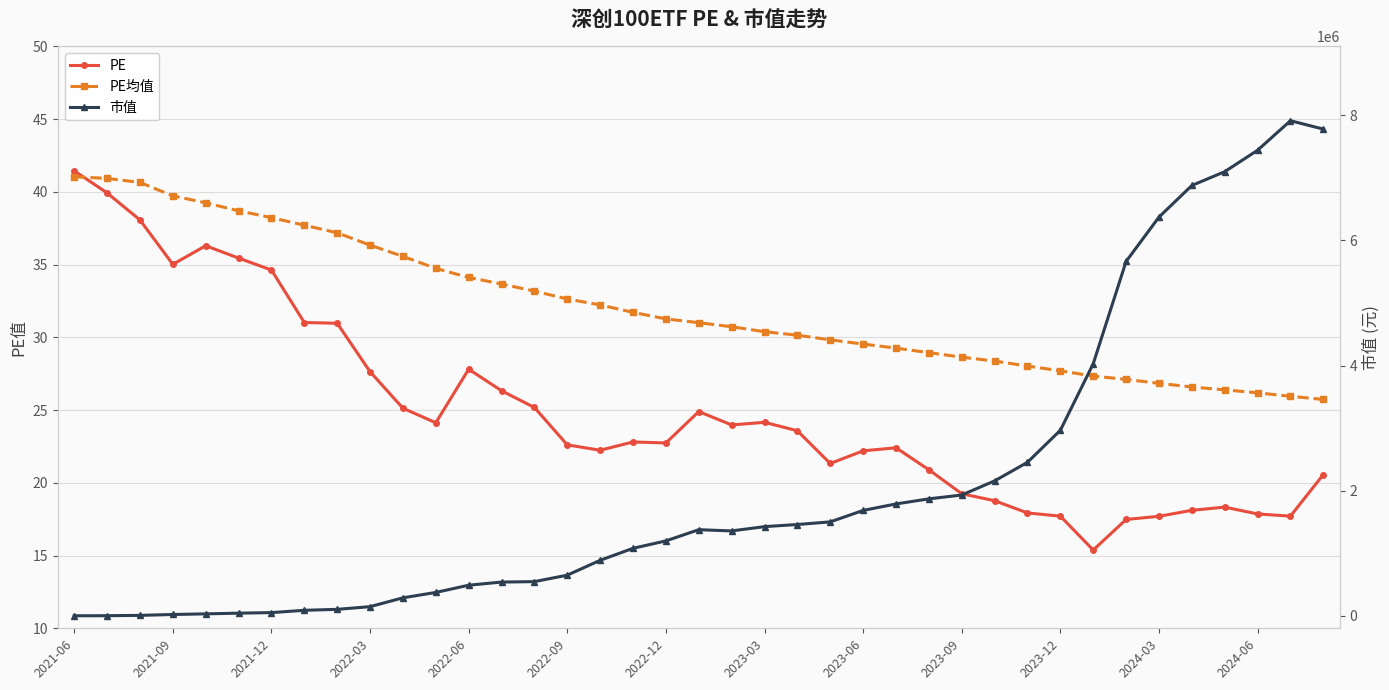

At which label does PE均值 first exceed 31?

2021-06